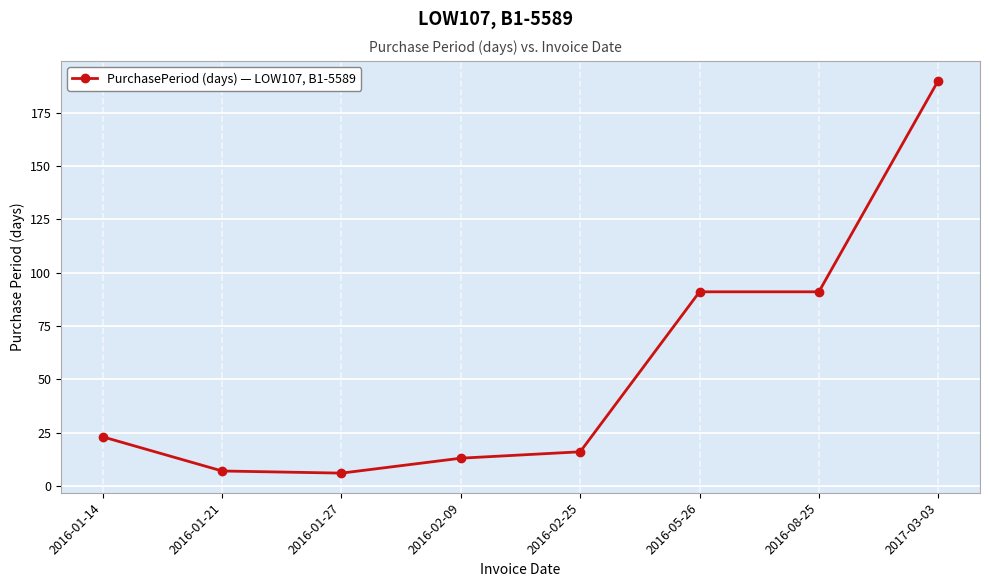

Count the number of categories in the chart.

8